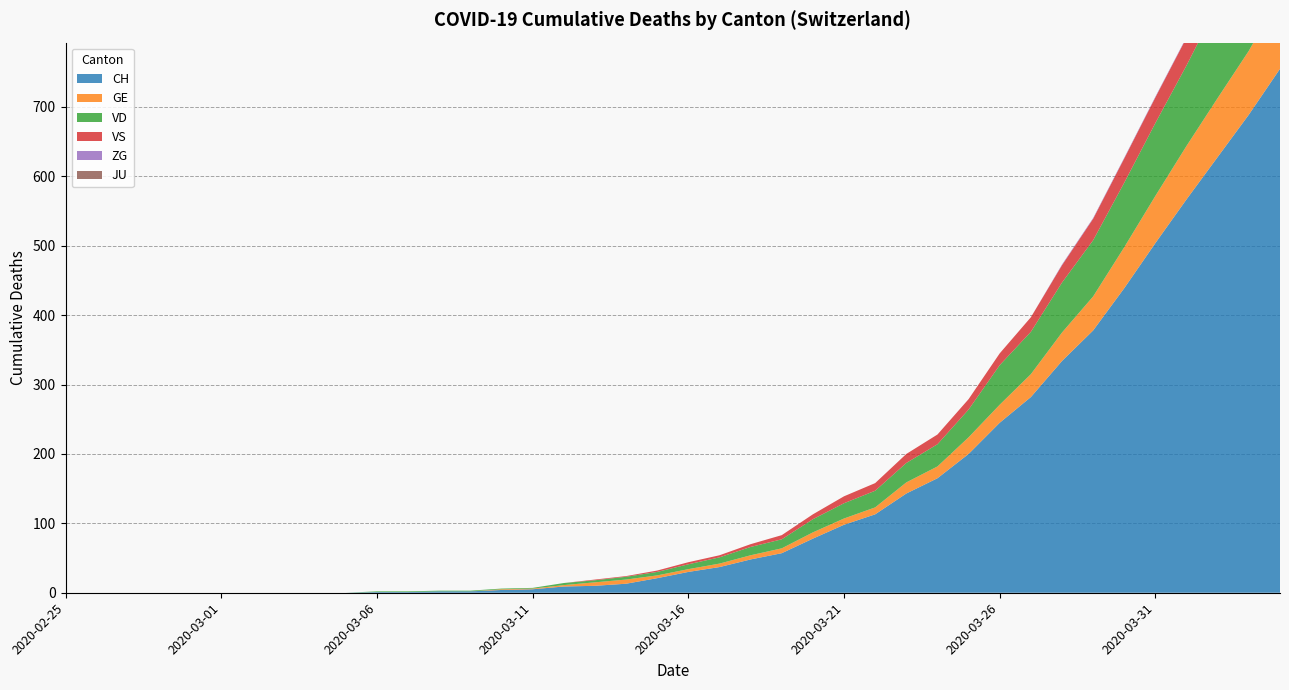

Reading left to right, list all the values displayed in this chart.

CH: 2020-02-25=0	2020-02-26=0	2020-02-27=0	2020-02-28=0	2020-02-29=0	2020-03-01=0	2020-03-02=0	2020-03-03=0	2020-03-04=0	2020-03-05=0	2020-03-06=1	2020-03-07=1	2020-03-08=2	2020-03-09=2	2020-03-10=4	2020-03-11=5	2020-03-12=9	2020-03-13=10	2020-03-14=13	2020-03-15=21	2020-03-16=30	2020-03-17=37	2020-03-18=48	2020-03-19=57	2020-03-20=78	2020-03-21=98	2020-03-22=113	2020-03-23=143	2020-03-24=165	2020-03-25=200	2020-03-26=245	2020-03-27=282	2020-03-28=334	2020-03-29=378	2020-03-30=439	2020-03-31=504	2020-04-01=567	2020-04-02=628	2020-04-03=689	2020-04-04=755
GE: 2020-02-25=0	2020-02-26=0	2020-02-27=0	2020-02-28=0	2020-02-29=0	2020-03-01=0	2020-03-02=0	2020-03-03=0	2020-03-04=0	2020-03-05=0	2020-03-06=0	2020-03-07=0	2020-03-08=0	2020-03-09=0	2020-03-10=1	2020-03-11=1	2020-03-12=2	2020-03-13=5	2020-03-14=6	2020-03-15=4	2020-03-16=4	2020-03-17=5	2020-03-18=6	2020-03-19=7	2020-03-20=9	2020-03-21=9	2020-03-22=10	2020-03-23=16	2020-03-24=17	2020-03-25=24	2020-03-26=26	2020-03-27=33	2020-03-28=41	2020-03-29=49	2020-03-30=59	2020-03-31=68	2020-04-01=77	2020-04-02=85	2020-04-03=92	2020-04-04=106
VD: 2020-02-25=0	2020-02-26=0	2020-02-27=0	2020-02-28=0	2020-02-29=0	2020-03-01=0	2020-03-02=0	2020-03-03=0	2020-03-04=0	2020-03-05=0	2020-03-06=0	2020-03-07=0	2020-03-08=0	2020-03-09=0	2020-03-10=0	2020-03-11=0	2020-03-12=0	2020-03-13=0	2020-03-14=0	2020-03-15=0	2020-03-16=0	2020-03-17=0	2020-03-18=0	2020-03-19=0	2020-03-20=0	2020-03-21=0	2020-03-22=0	2020-03-23=0	2020-03-24=0	2020-03-25=0	2020-03-26=0	2020-03-27=0	2020-03-28=0	2020-03-29=0	2020-03-30=0	2020-03-31=0	2020-04-01=0	2020-04-02=0	2020-04-03=0	2020-04-04=0
VS: 2020-02-25=0	2020-02-26=0	2020-02-27=0	2020-02-28=0	2020-02-29=0	2020-03-01=0	2020-03-02=0	2020-03-03=0	2020-03-04=0	2020-03-05=0	2020-03-06=0	2020-03-07=0	2020-03-08=0	2020-03-09=0	2020-03-10=0	2020-03-11=0	2020-03-12=0	2020-03-13=0	2020-03-14=0	2020-03-15=0	2020-03-16=0	2020-03-17=0	2020-03-18=0	2020-03-19=0	2020-03-20=0	2020-03-21=0	2020-03-22=0	2020-03-23=0	2020-03-24=0	2020-03-25=0	2020-03-26=0	2020-03-27=0	2020-03-28=0	2020-03-29=0	2020-03-30=0	2020-03-31=0	2020-04-01=0	2020-04-02=0	2020-04-03=0	2020-04-04=0
ZG: 2020-02-25=0	2020-02-26=0	2020-02-27=0	2020-02-28=0	2020-02-29=0	2020-03-01=0	2020-03-02=0	2020-03-03=0	2020-03-04=0	2020-03-05=0	2020-03-06=0	2020-03-07=0	2020-03-08=0	2020-03-09=0	2020-03-10=0	2020-03-11=0	2020-03-12=0	2020-03-13=0	2020-03-14=0	2020-03-15=0	2020-03-16=0	2020-03-17=0	2020-03-18=0	2020-03-19=0	2020-03-20=0	2020-03-21=0	2020-03-22=0	2020-03-23=0	2020-03-24=0	2020-03-25=0	2020-03-26=0	2020-03-27=0	2020-03-28=0	2020-03-29=0	2020-03-30=0	2020-03-31=0	2020-04-01=0	2020-04-02=0	2020-04-03=0	2020-04-04=0
JU: 2020-02-25=0	2020-02-26=0	2020-02-27=0	2020-02-28=0	2020-02-29=0	2020-03-01=0	2020-03-02=0	2020-03-03=0	2020-03-04=0	2020-03-05=0	2020-03-06=0	2020-03-07=0	2020-03-08=0	2020-03-09=0	2020-03-10=0	2020-03-11=0	2020-03-12=0	2020-03-13=0	2020-03-14=0	2020-03-15=0	2020-03-16=0	2020-03-17=0	2020-03-18=0	2020-03-19=0	2020-03-20=0	2020-03-21=0	2020-03-22=0	2020-03-23=0	2020-03-24=0	2020-03-25=0	2020-03-26=0	2020-03-27=0	2020-03-28=0	2020-03-29=0	2020-03-30=0	2020-03-31=0	2020-04-01=0	2020-04-02=0	2020-04-03=0	2020-04-04=0